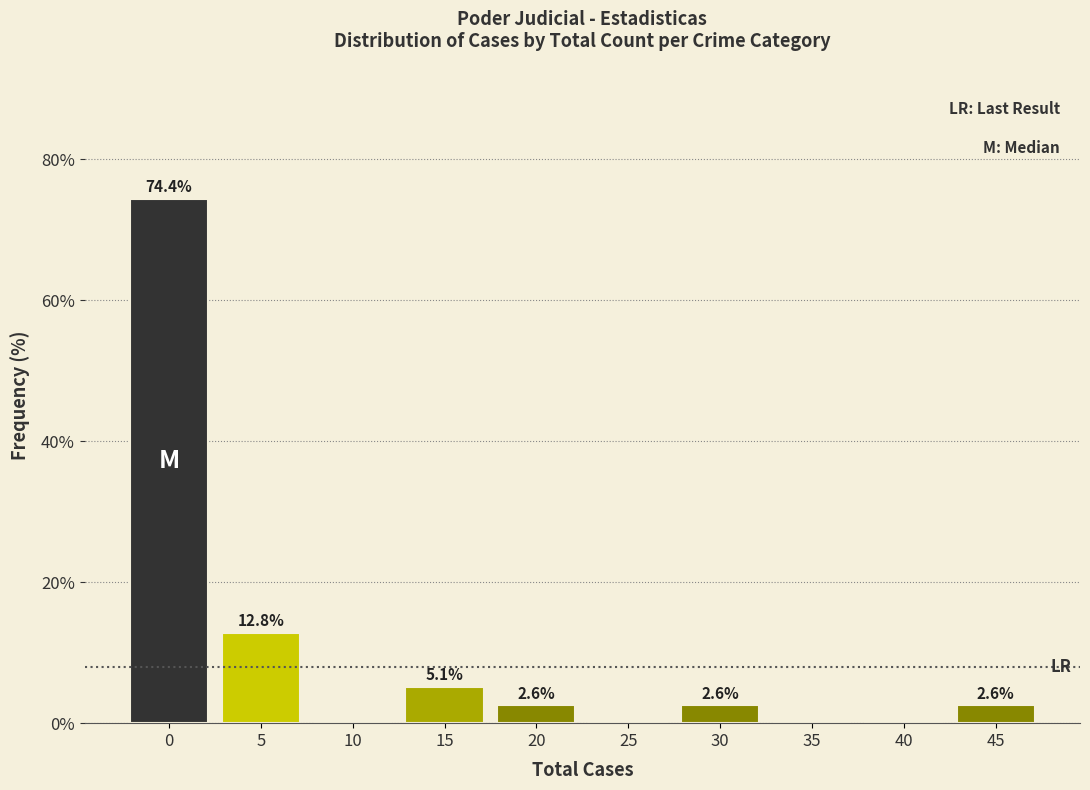

Reading left to right, transcribe all the data shown in this chart.

0=74.4	5=12.8	10=0.0	15=5.1	20=2.6	25=0.0	30=2.6	35=0.0	40=0.0	45=2.6